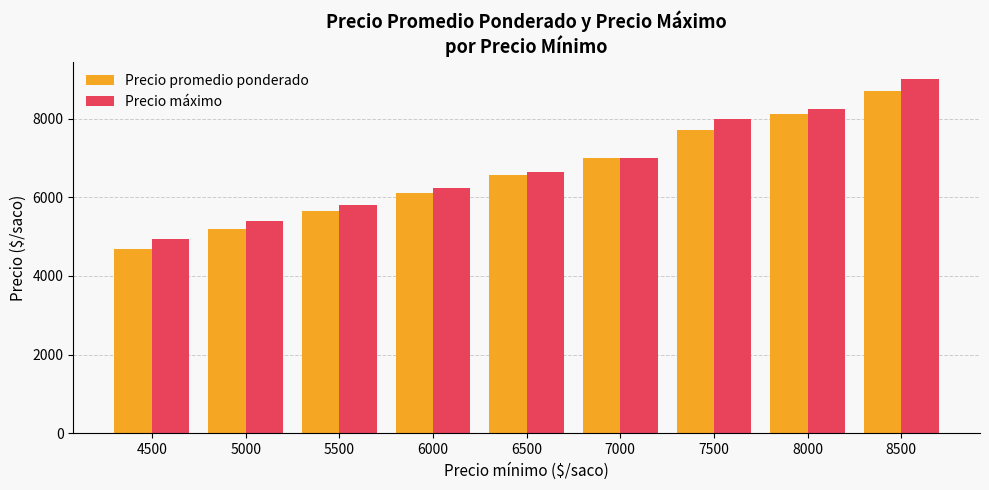

What is the value of the Precio máximo bar at the 9th from the left?

9000